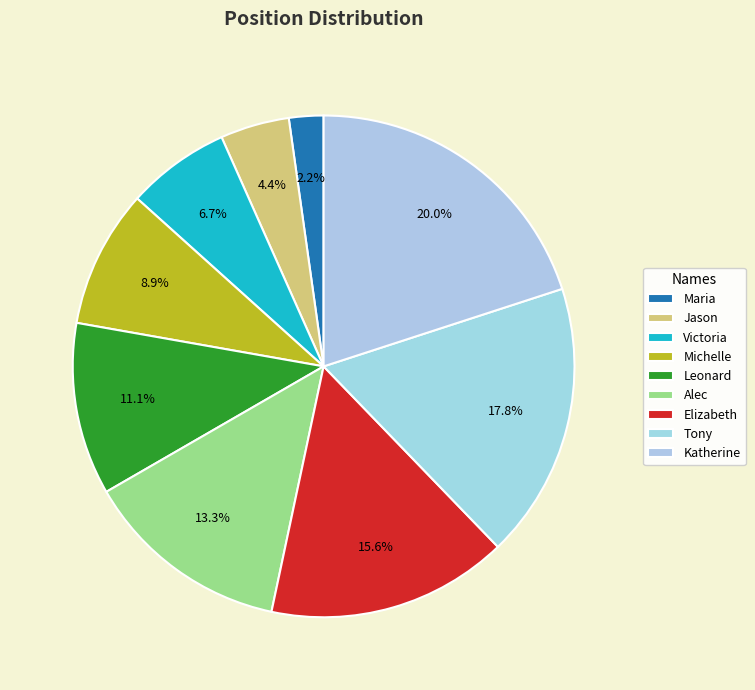

True or false: Leonard accounts for 1% of the total.

False